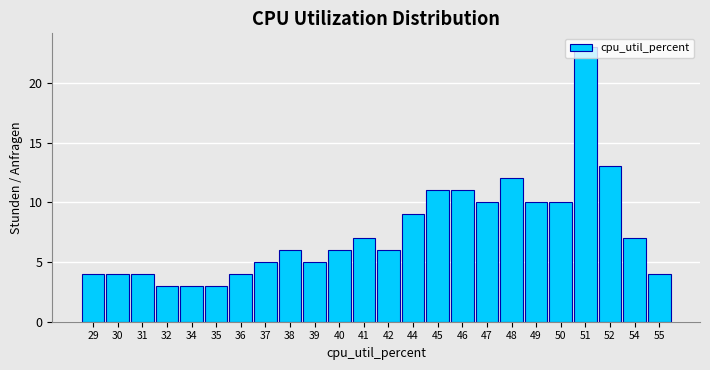

Which has a higher value, 55 or 44?

44